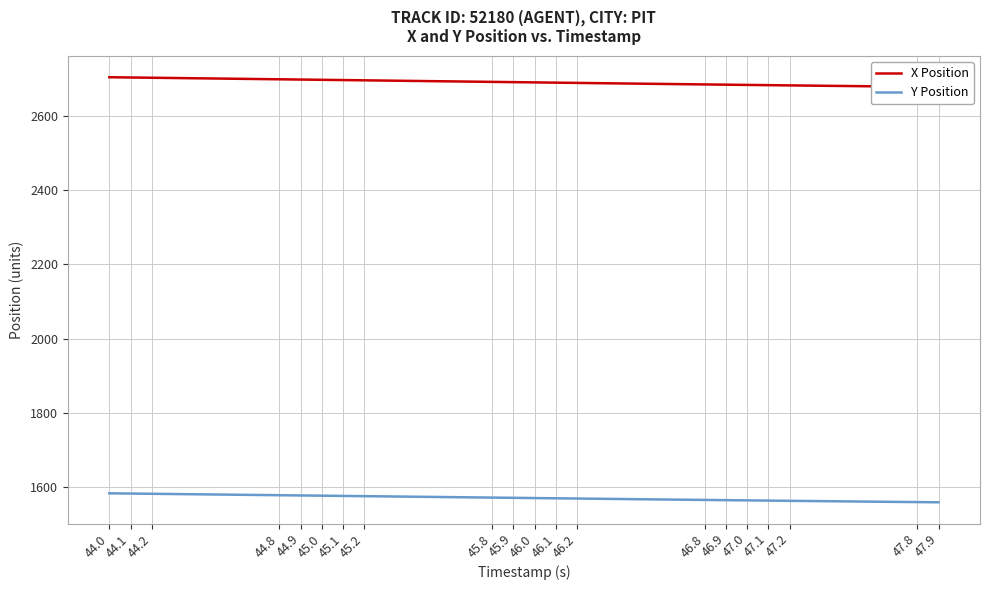

The Y Position series shows 1569.3 at 46.2. True or false?

True